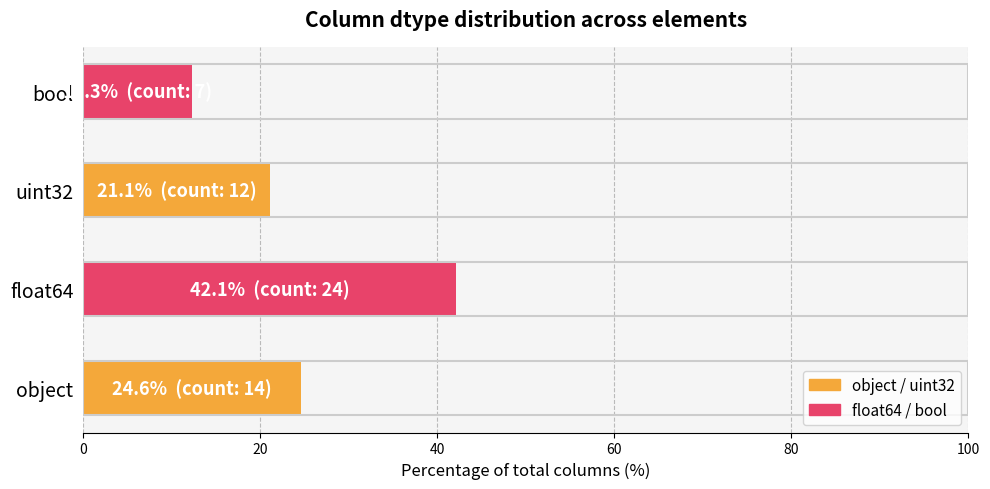

Reading bottom to top, transcribe all the data shown in this chart.

object=24.6	float64=42.1	uint32=21.1	bool=12.3